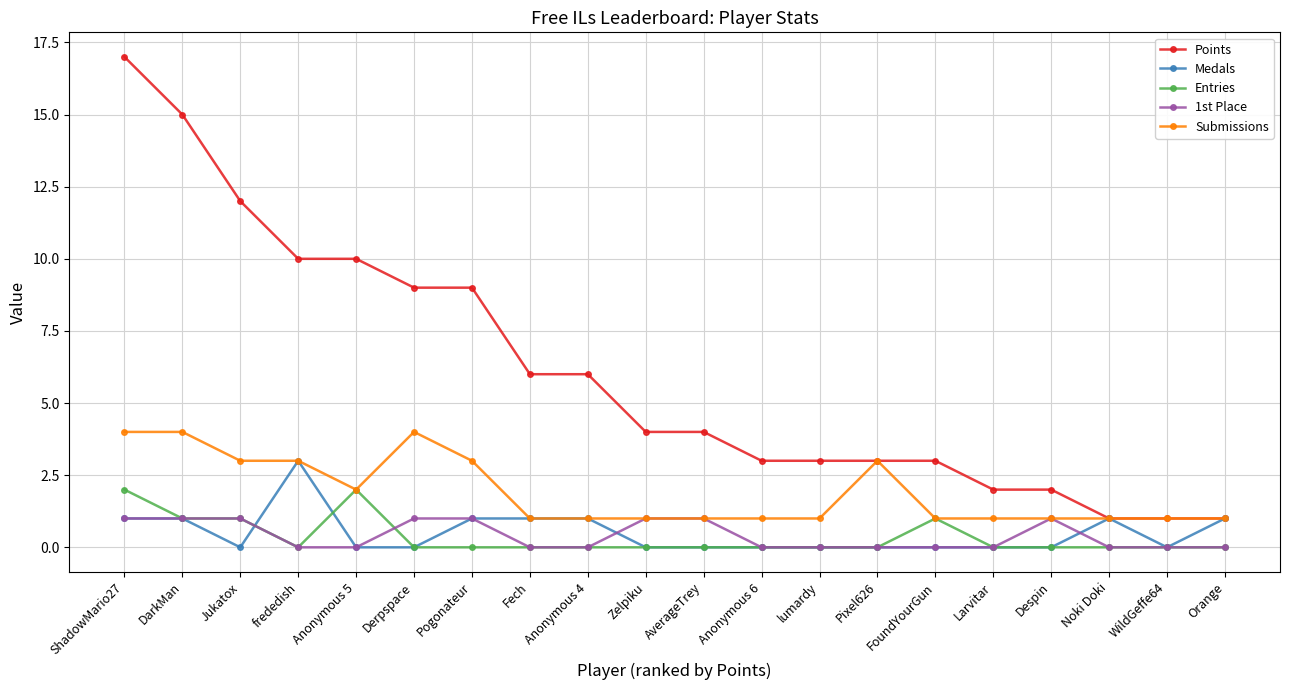

What is the label of the 16th point from the right?

Anonymous 5